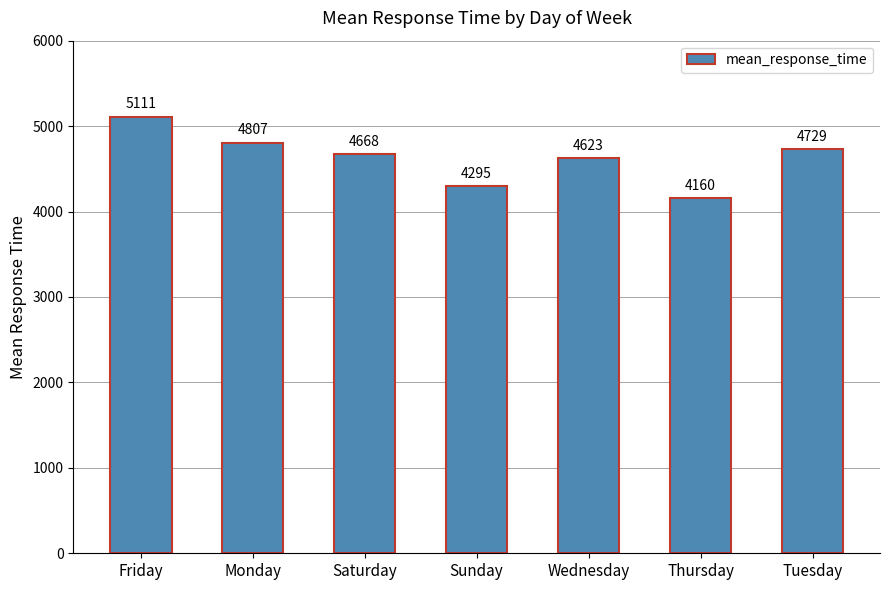

Where is the data nearest to the value 4635?

Wednesday